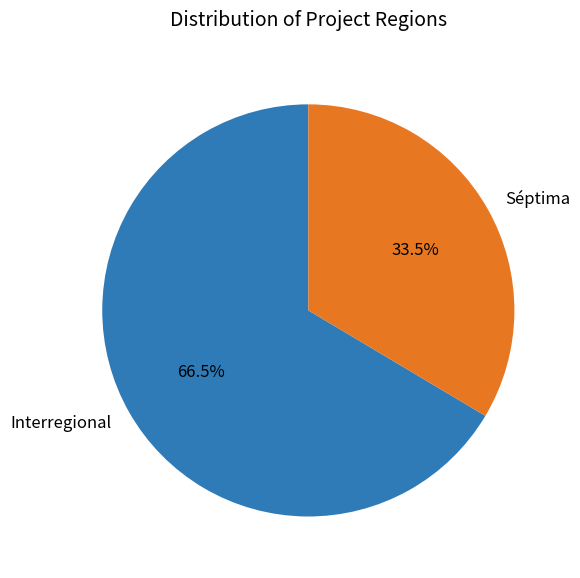

Which category has the biggest portion of the pie?

Interregional